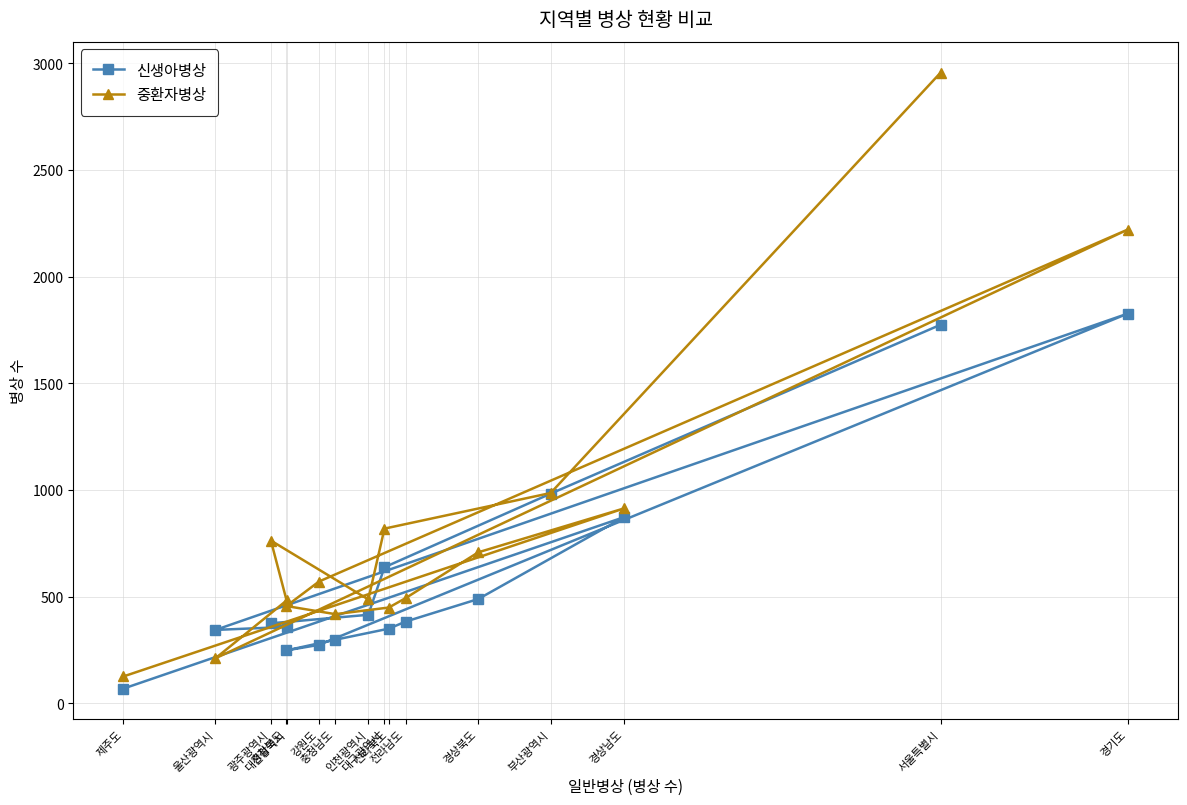

The value of 중환자병상 at 강원도 is 290. True or false?

False